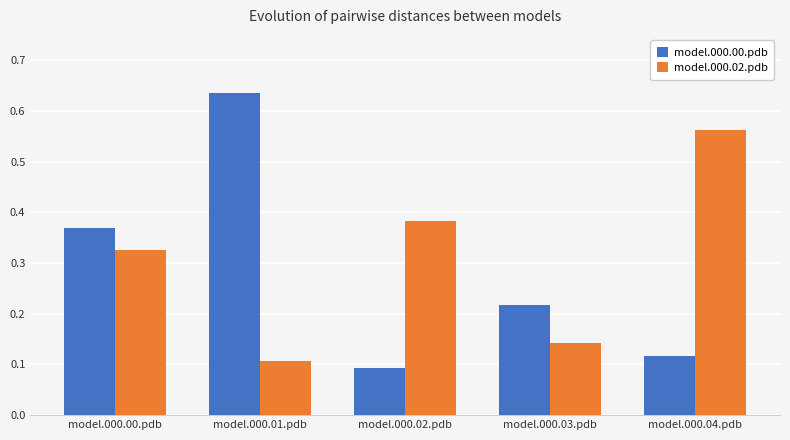

What is the label of the 3rd bar from the right?

model.000.02.pdb